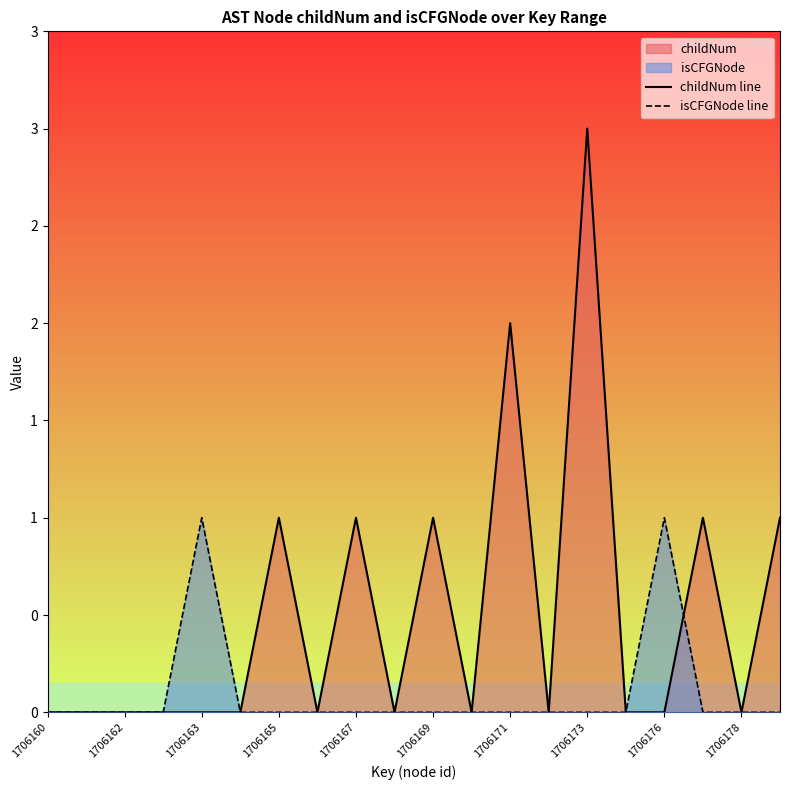

Is the value of isCFGNode line at 1706176 greater than the value of childNum line at 15?

No